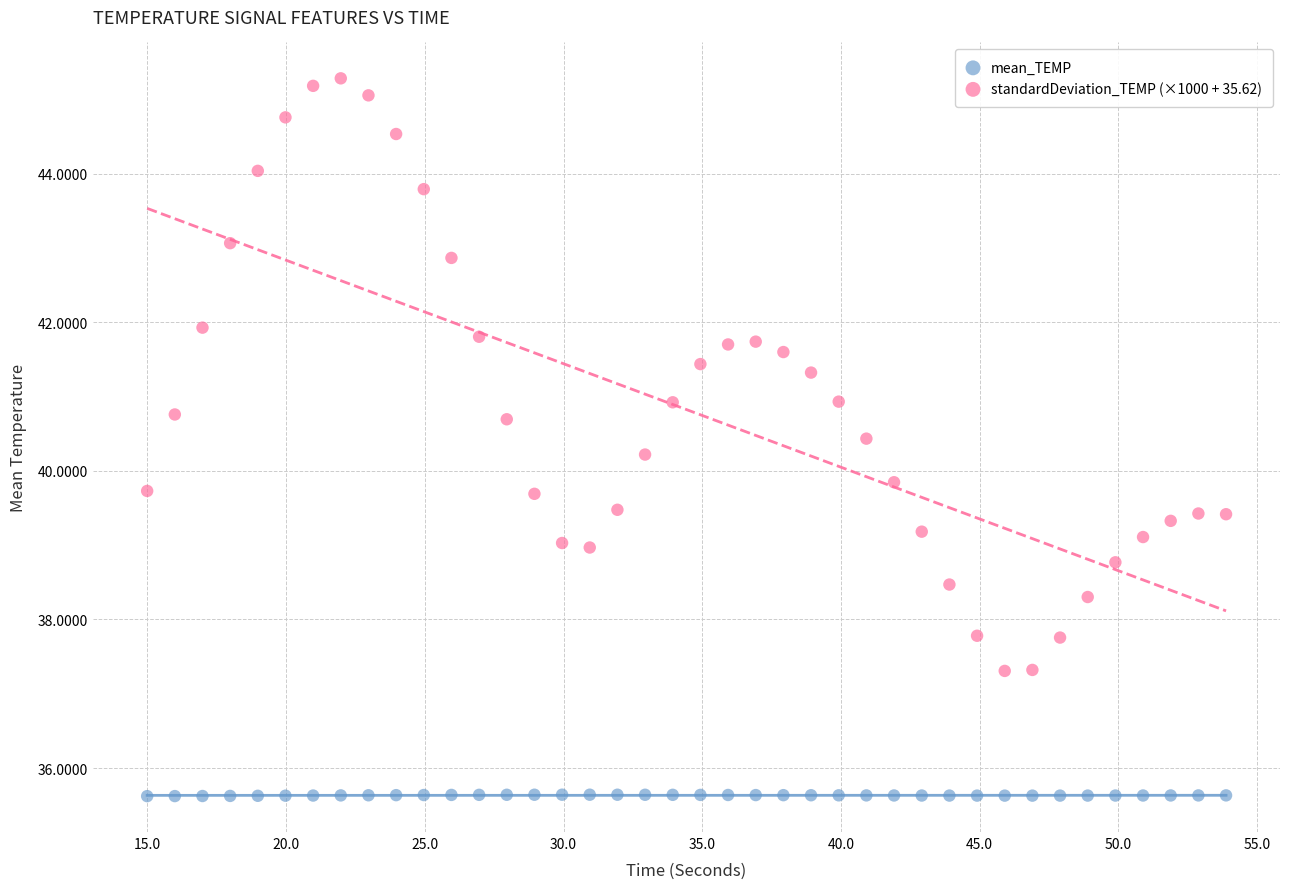

Which series contains the highest Y value?

standardDeviation_TEMP (×1000 + 35.62)